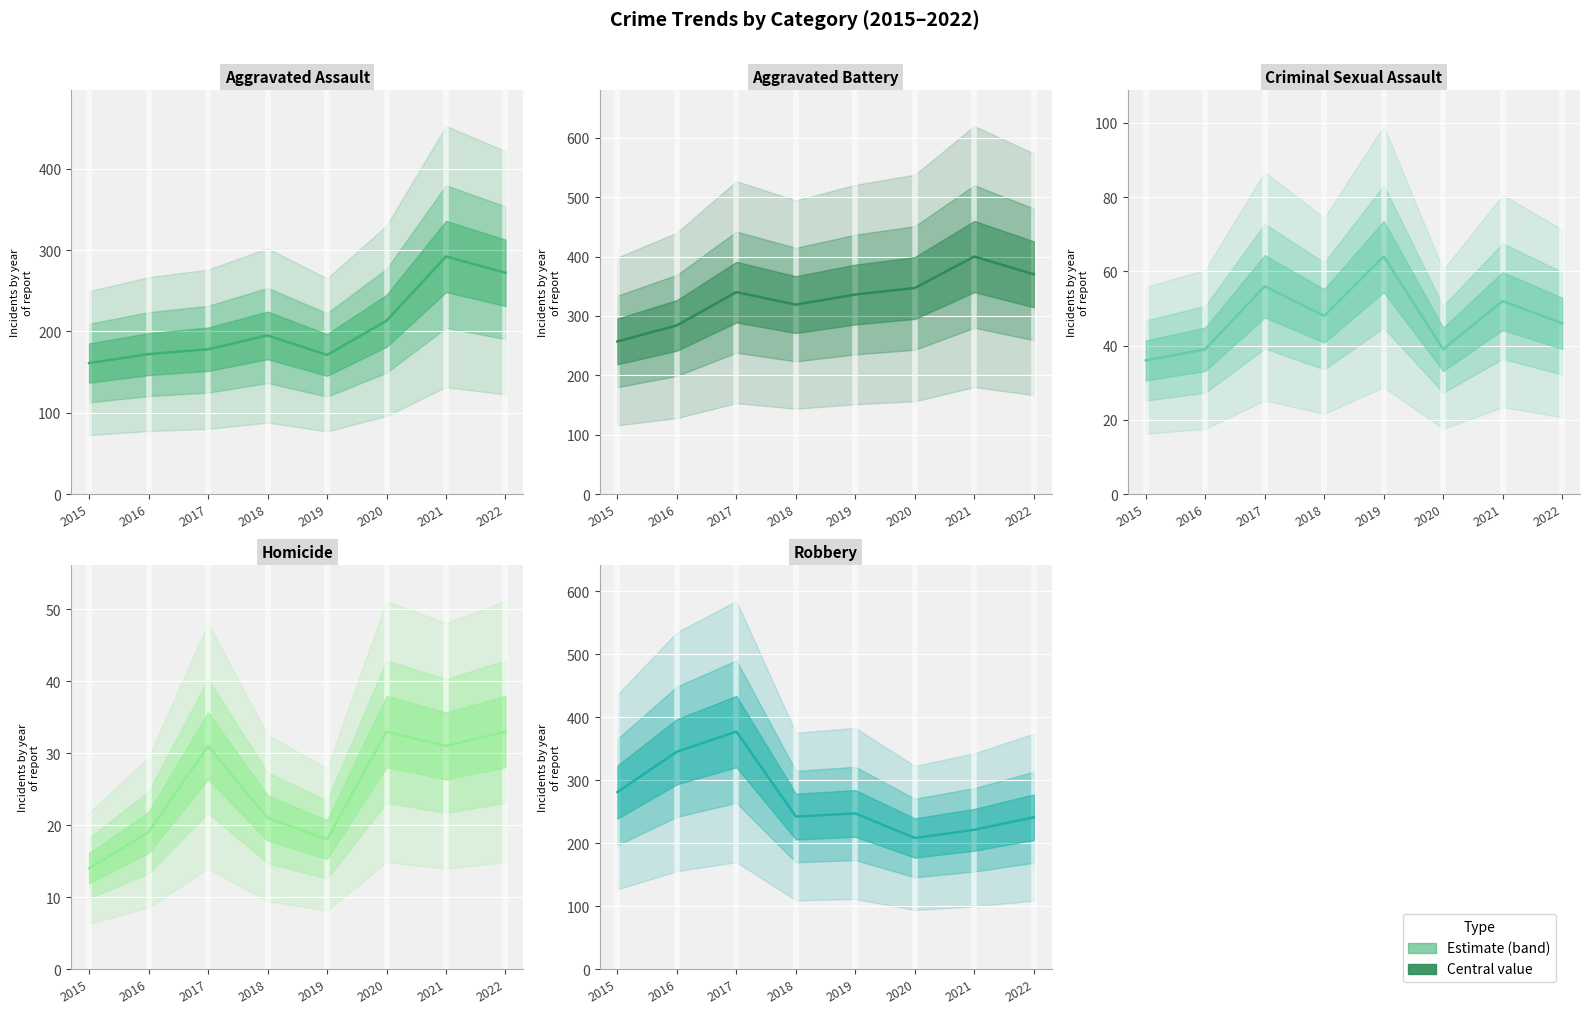

Is the value of Homicide at 2020 greater than the value of Criminal Sexual Assault at 2020?

No